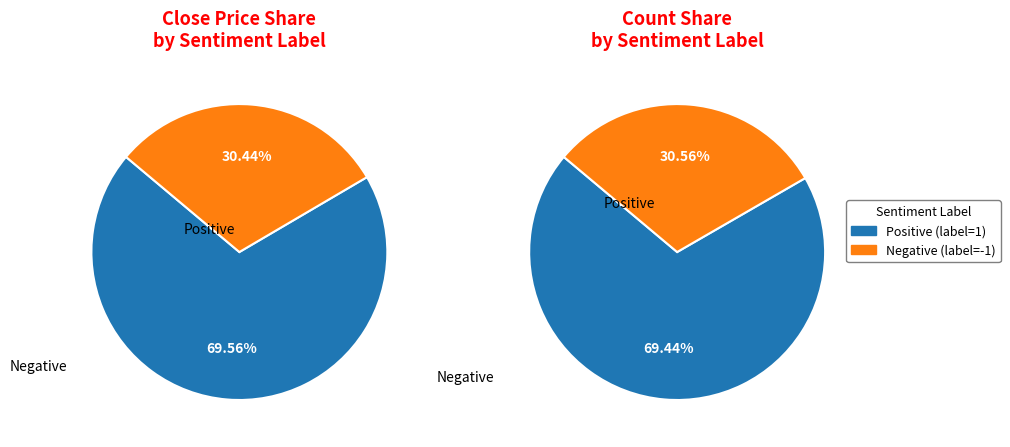

Rank the categories by value from highest to lowest.

Negative (label=-1), Positive (label=1)